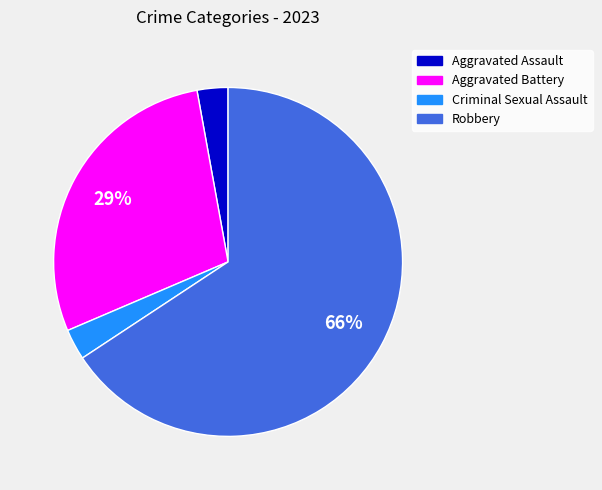

To the nearest percent, what is the average slice percentage?

25%